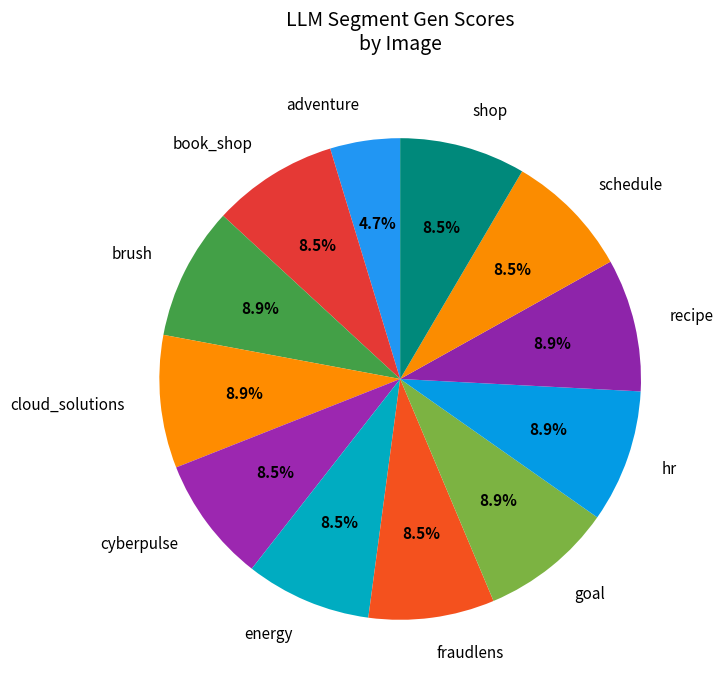

To the nearest percent, what is the average slice percentage?

8%